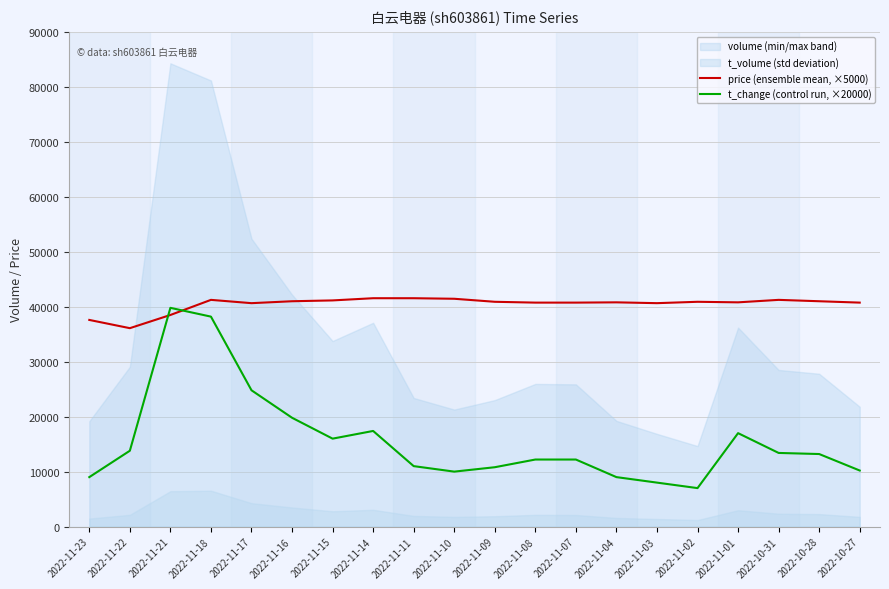

What is the value of the t_change (control run, ×20000) point at the 14th from the left?

9000.0